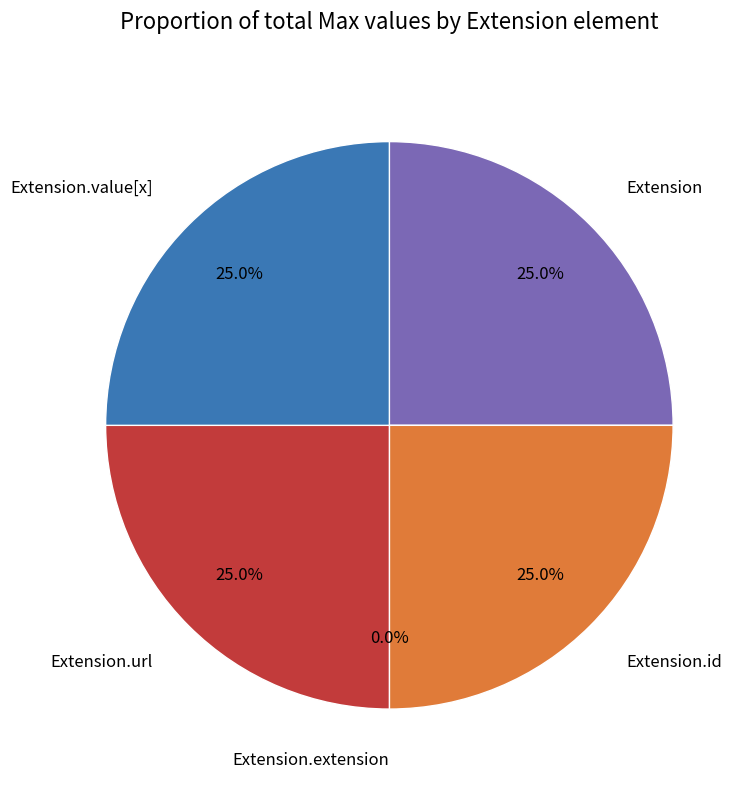

How much of the chart is everything except Extension.extension?

100.0%